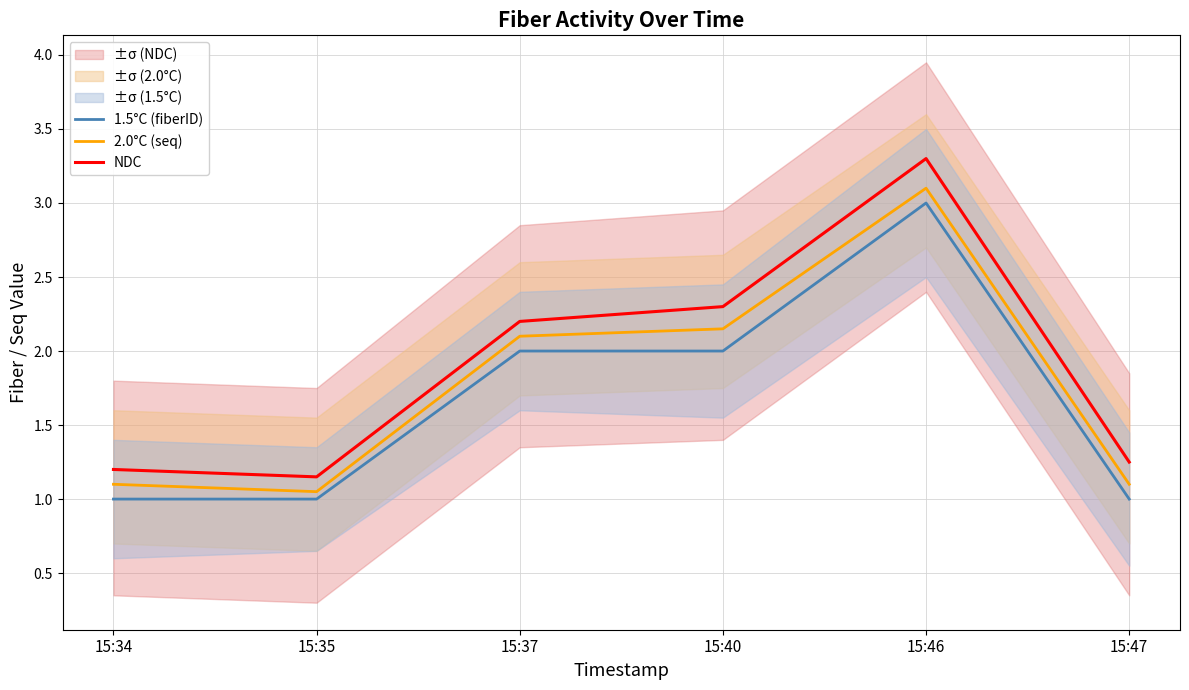

True or false: 1.5°C (fiberID) and 2.0°C (seq) cross at least once.

False